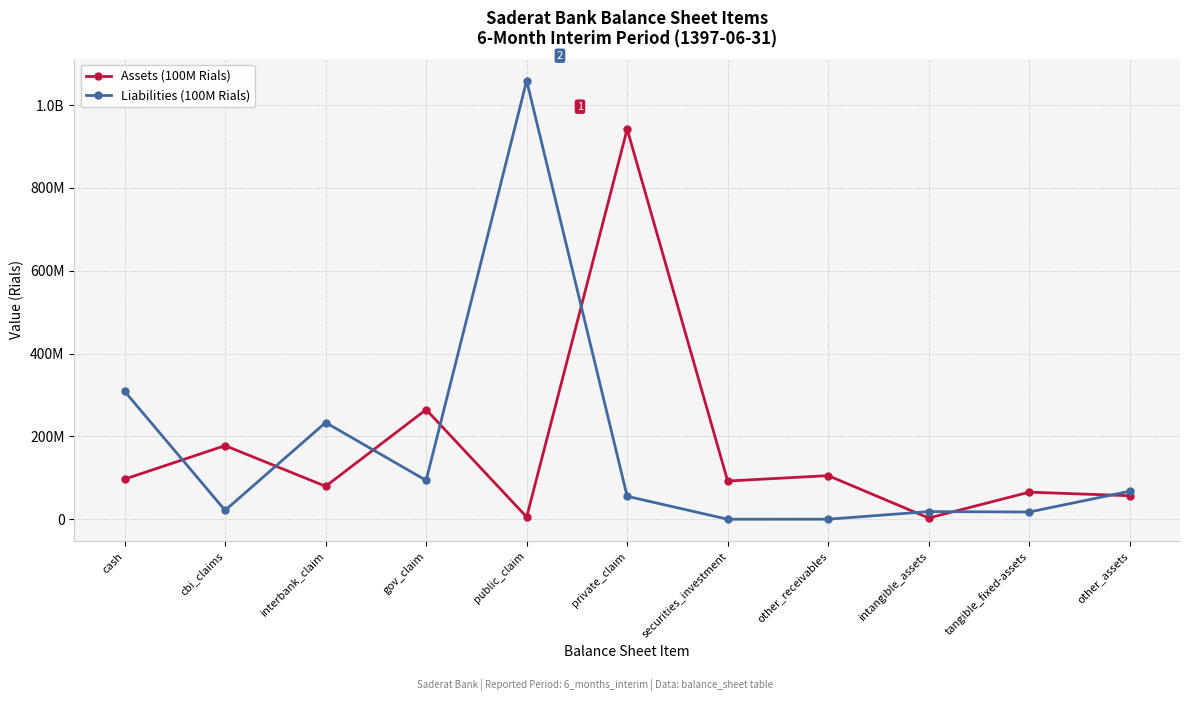

At cbi_claims, list the series in order from largest to smallest.

Assets (100M Rials), Liabilities (100M Rials)